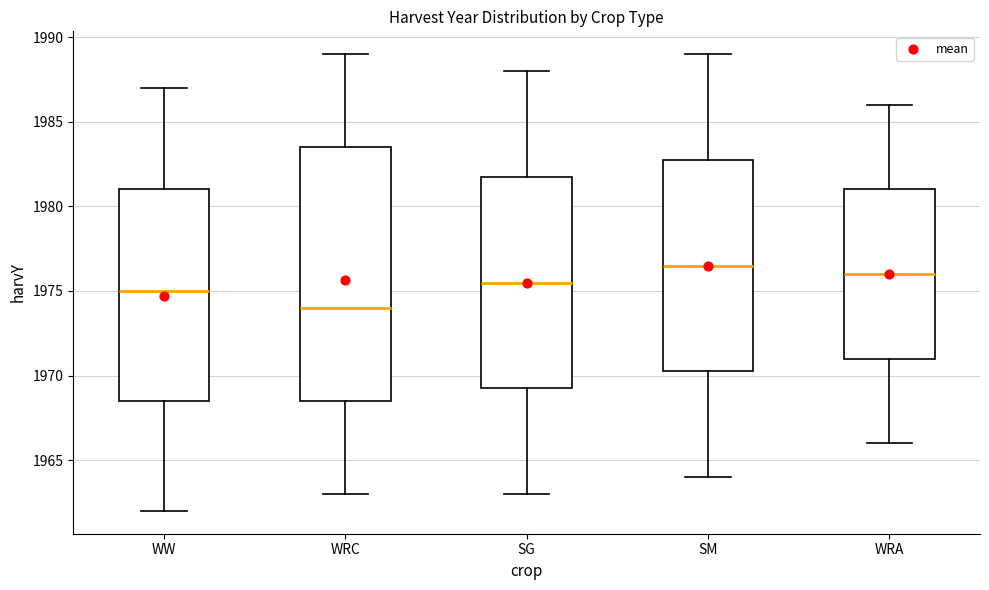

Where does the upper whisker of the box for SM end on the y-axis? The values are not printed on the chart, so give them approximately, as read against the axis.

1989.0